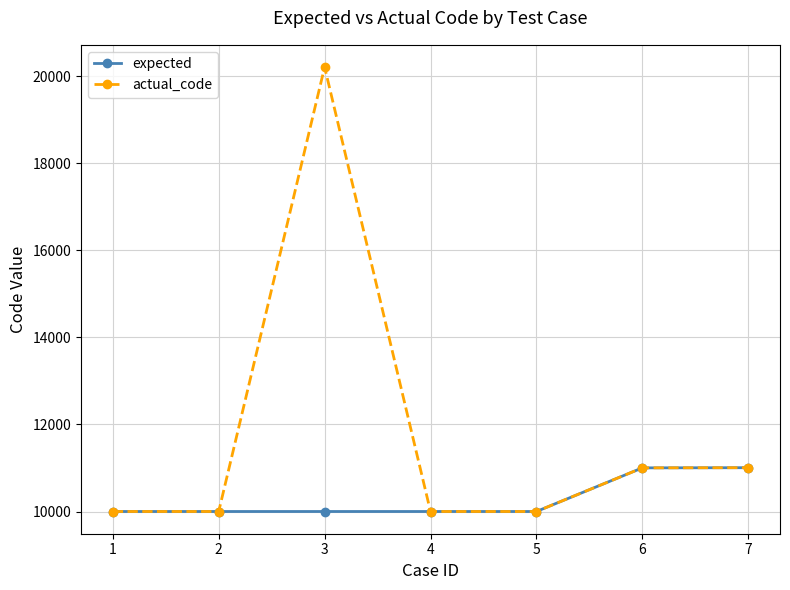

What is the average value of the actual_code series?

11746